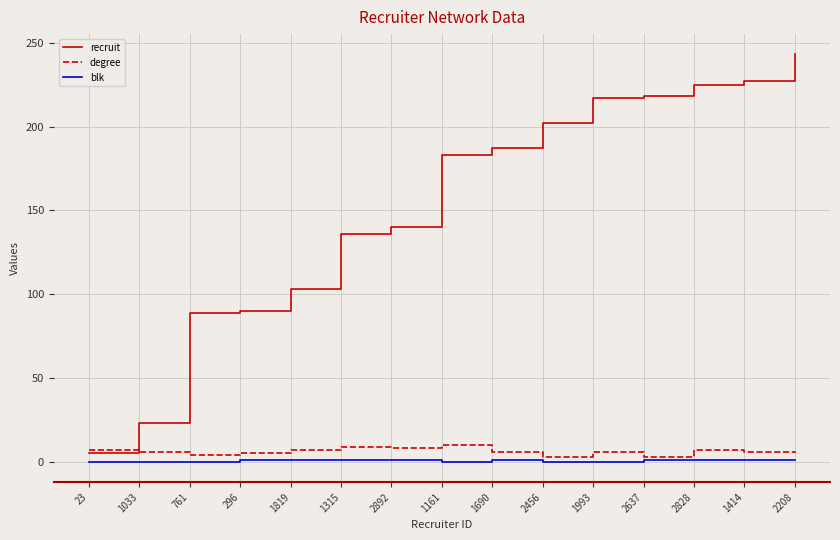

Is it true that recruit equals 70 at 1315?

False